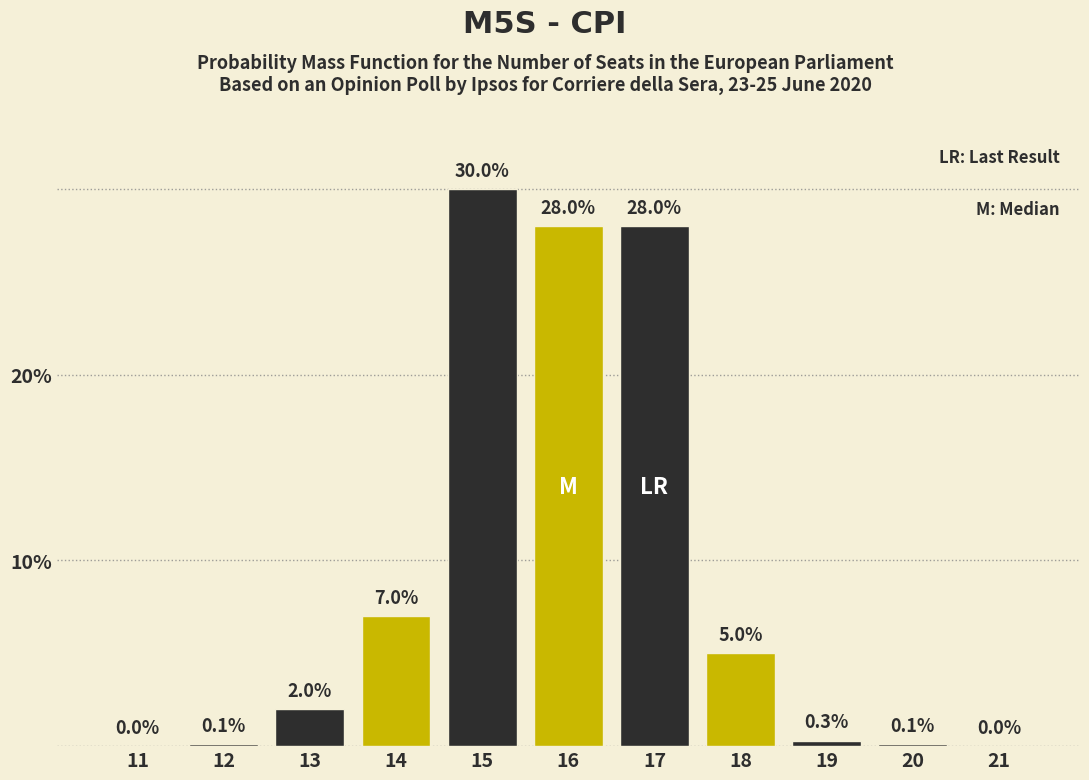

Reading left to right, extract all data points from this chart.

11=0.0	12=0.1	13=2.0	14=7.0	15=30.0	16=28.0	17=28.0	18=5.0	19=0.3	20=0.1	21=0.0